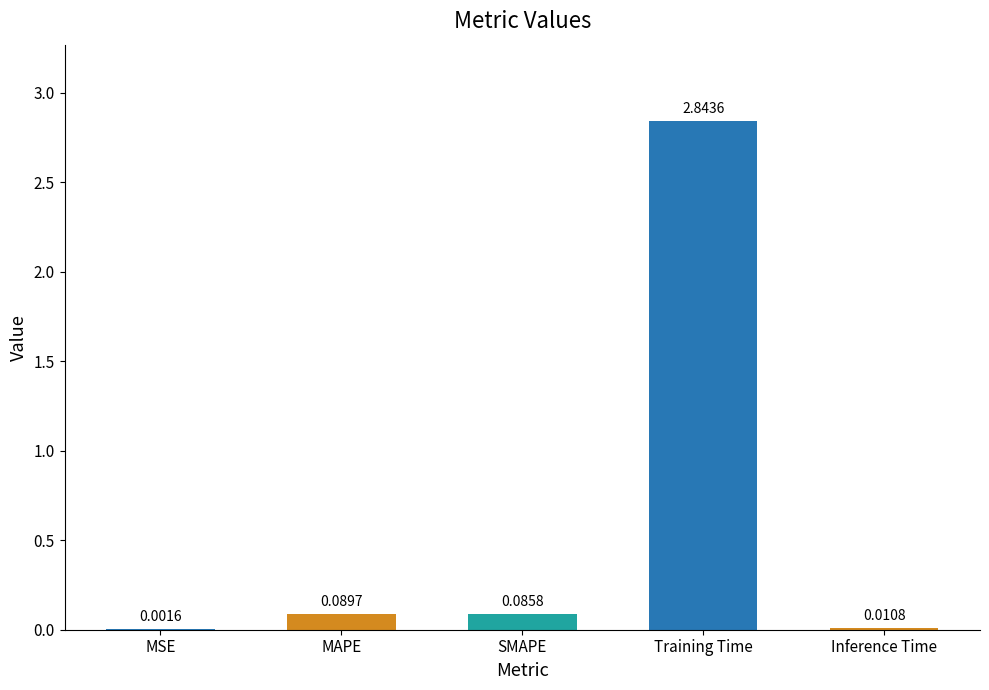

At which label is the value closest to 1?

MAPE